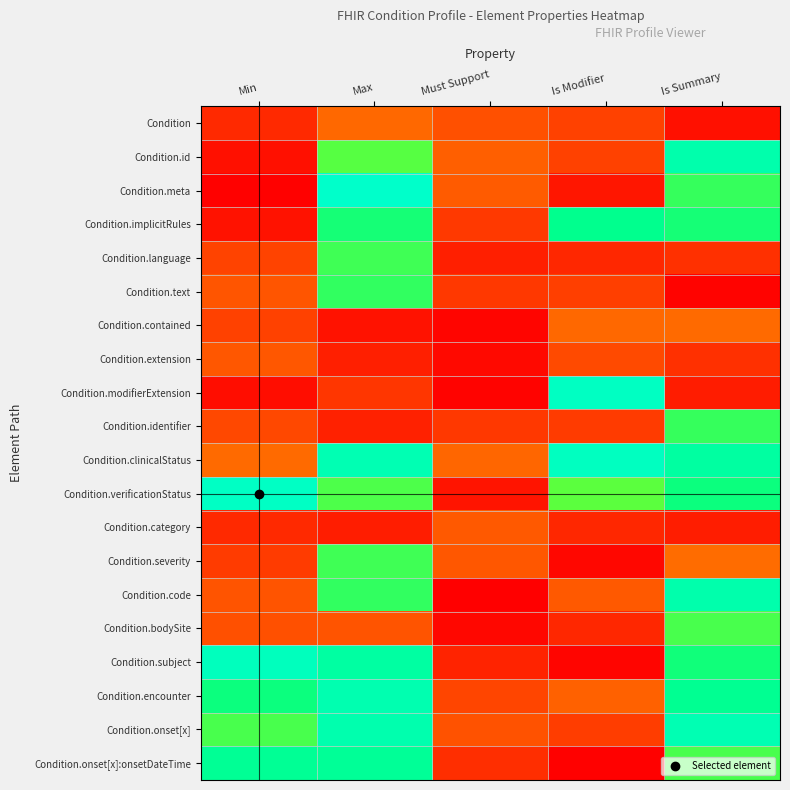

What is the difference between the highest and lowest values at Max?

1.2